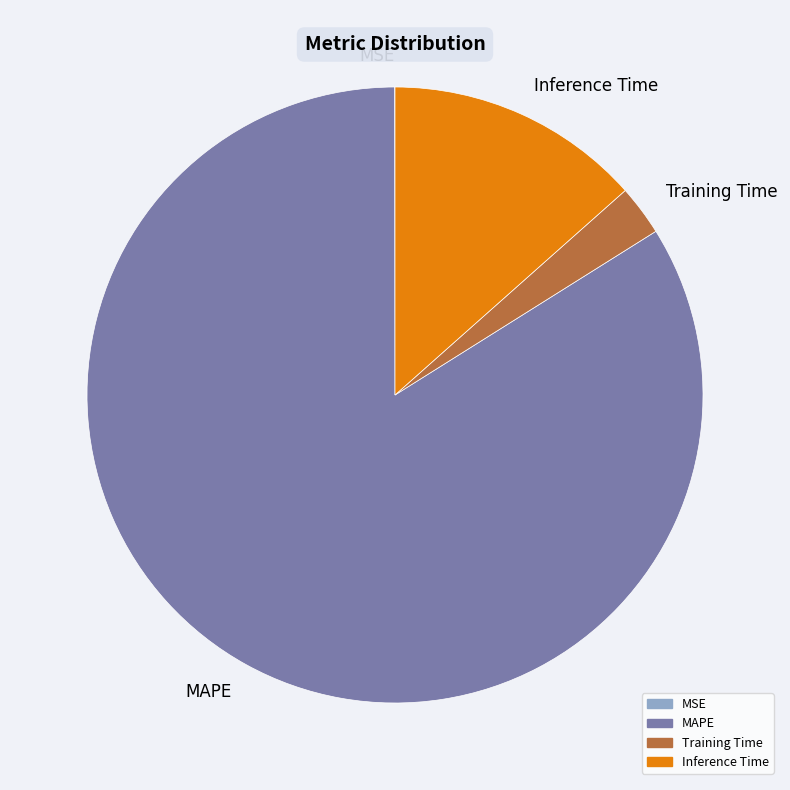

Which slice is the largest?

MAPE